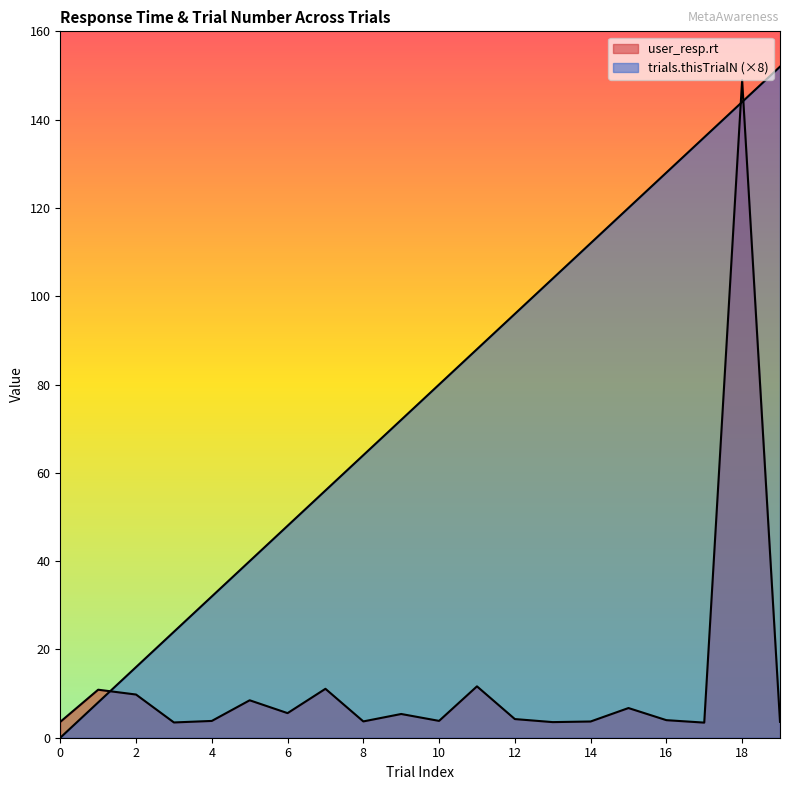

Does the chart display data point markers on the line(s)?

No